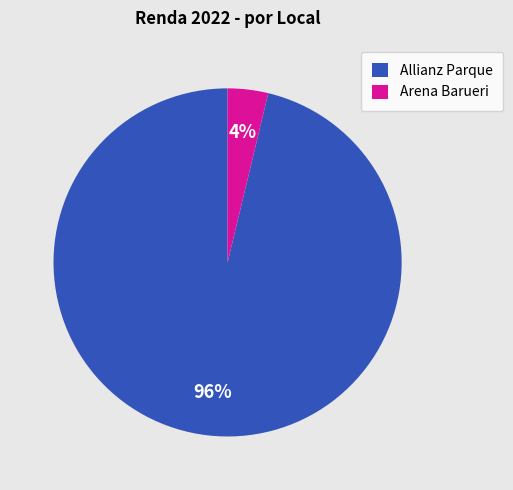

To the nearest percent, what is the combined percentage of Arena Barueri and Allianz Parque?

100%